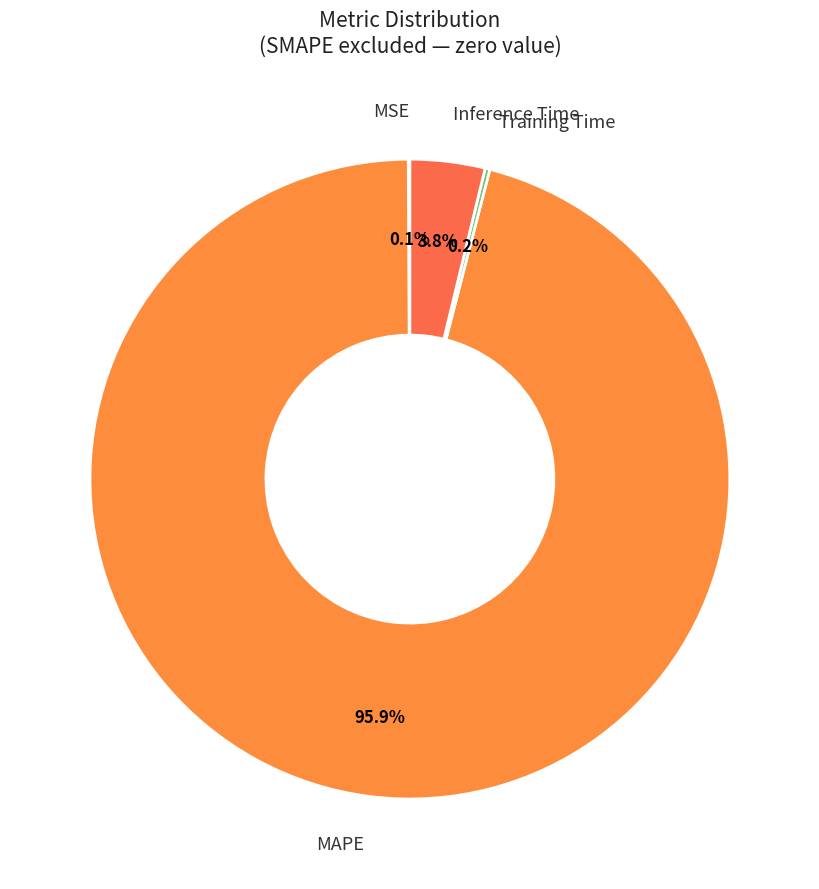

Is the sum of MAPE and Inference Time greater than half?

Yes